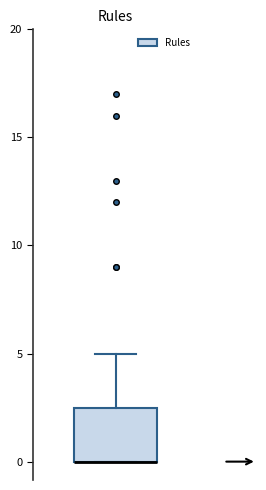

Read this box plot against the y-axis: the position of the median line, the range covered by the box, and the ends of both whiskers. The values are not printed on the chart, so give them approximately, as read against the axis.

median 0.0 (drawn on the box's lower edge), box 0.0 to 2.5, whiskers 0.0 to 5.0